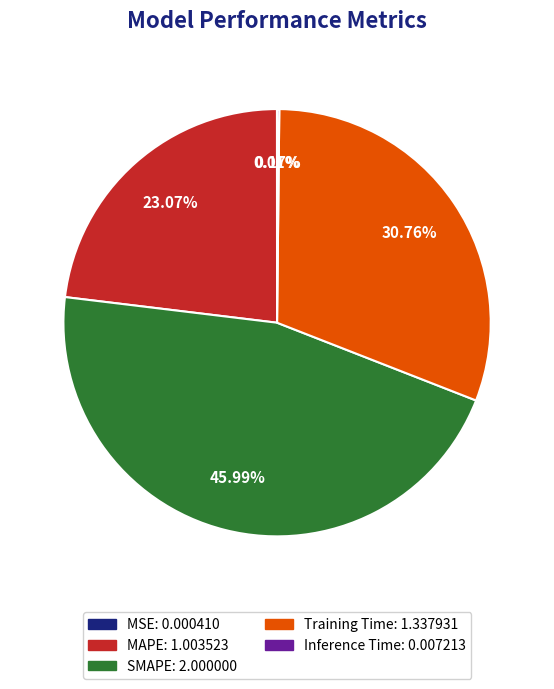

Is there a majority slice in this chart?

No